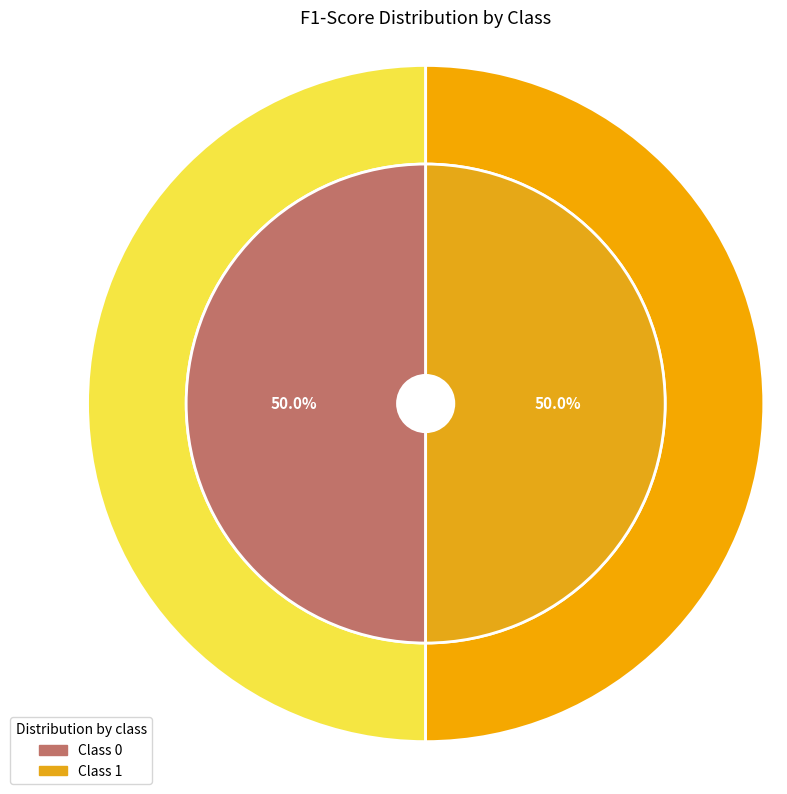

To the nearest percent, what is the average slice percentage?

50%